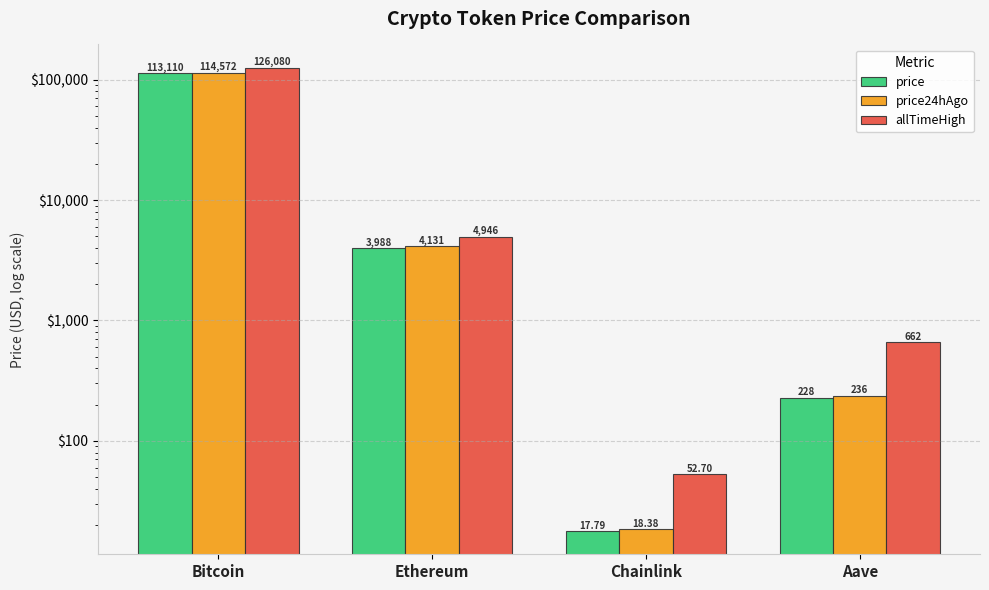

What is the total value across all series at Bitcoin?

353762.0